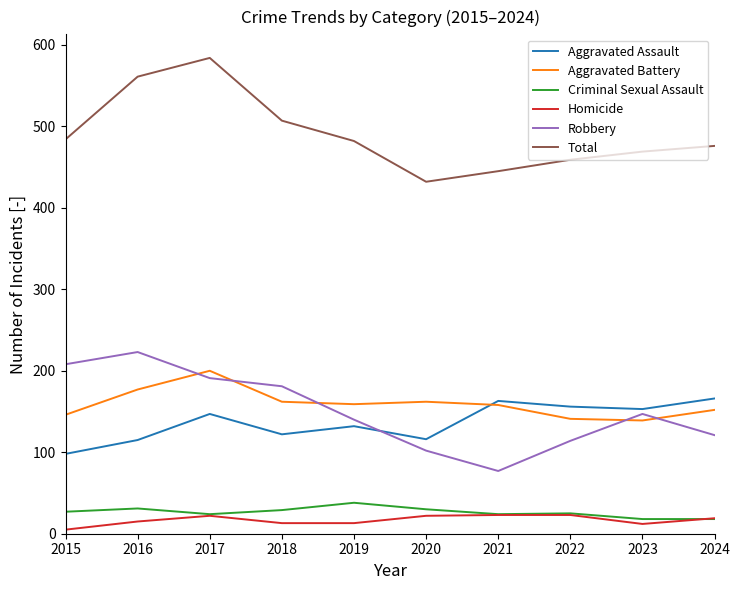

Which category has the highest value across all series?

2017